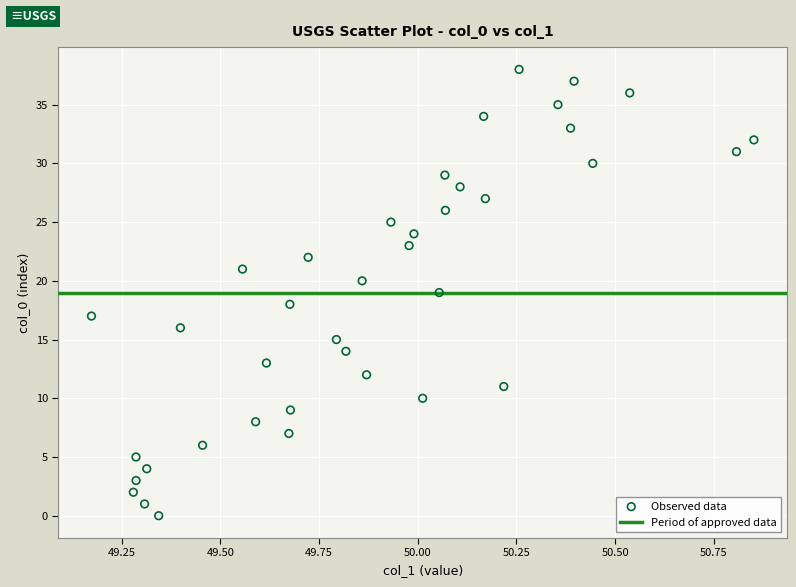

How many data points are displayed?

39